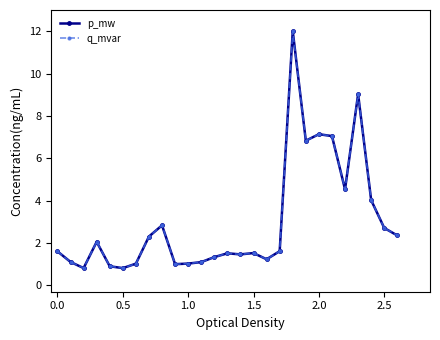

After their last crossing, which series has the higher values: q_mvar or p_mw?

q_mvar